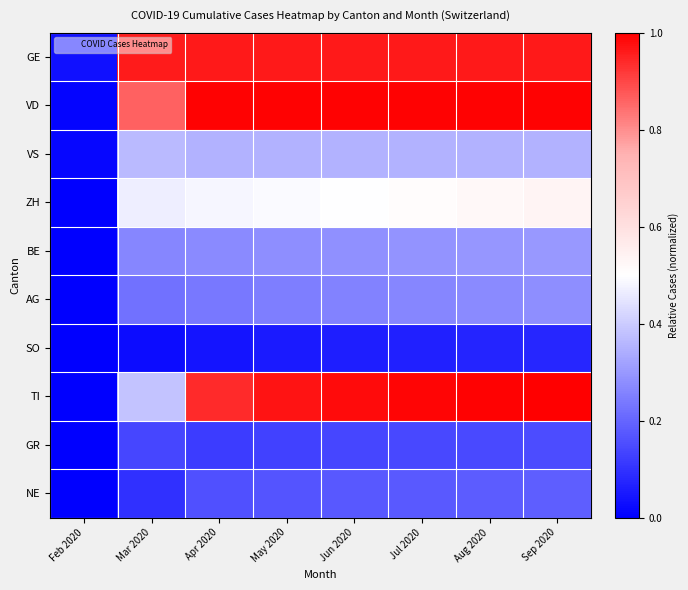

Reading right to left, transcribe all the data shown in this chart.

GE: Sep 2020=1.0	Aug 2020=1.0	Jul 2020=1.0	Jun 2020=1.0	May 2020=1.0	Apr 2020=1.0	Mar 2020=1.0	Feb 2020=0.0
VD: Sep 2020=1.0	Aug 2020=1.0	Jul 2020=1.0	Jun 2020=1.0	May 2020=1.0	Apr 2020=1.0	Mar 2020=0.9	Feb 2020=0.0
VS: Sep 2020=0.3	Aug 2020=0.3	Jul 2020=0.3	Jun 2020=0.3	May 2020=0.3	Apr 2020=0.3	Mar 2020=0.4	Feb 2020=0.0
ZH: Sep 2020=0.5	Aug 2020=0.5	Jul 2020=0.5	Jun 2020=0.5	May 2020=0.5	Apr 2020=0.5	Mar 2020=0.5	Feb 2020=0.0
BE: Sep 2020=0.3	Aug 2020=0.3	Jul 2020=0.3	Jun 2020=0.3	May 2020=0.3	Apr 2020=0.3	Mar 2020=0.3	Feb 2020=0.0
AG: Sep 2020=0.3	Aug 2020=0.3	Jul 2020=0.3	Jun 2020=0.3	May 2020=0.2	Apr 2020=0.2	Mar 2020=0.2	Feb 2020=0.0
SO: Sep 2020=0.1	Aug 2020=0.1	Jul 2020=0.1	Jun 2020=0.1	May 2020=0.1	Apr 2020=0.0	Mar 2020=0.0	Feb 2020=0.0
TI: Sep 2020=1.0	Aug 2020=1.0	Jul 2020=1.0	Jun 2020=1.0	May 2020=1.0	Apr 2020=0.9	Mar 2020=0.4	Feb 2020=0.0
GR: Sep 2020=0.2	Aug 2020=0.1	Jul 2020=0.1	Jun 2020=0.1	May 2020=0.1	Apr 2020=0.1	Mar 2020=0.1	Feb 2020=0.0
NE: Sep 2020=0.2	Aug 2020=0.2	Jul 2020=0.2	Jun 2020=0.2	May 2020=0.2	Apr 2020=0.2	Mar 2020=0.1	Feb 2020=0.0